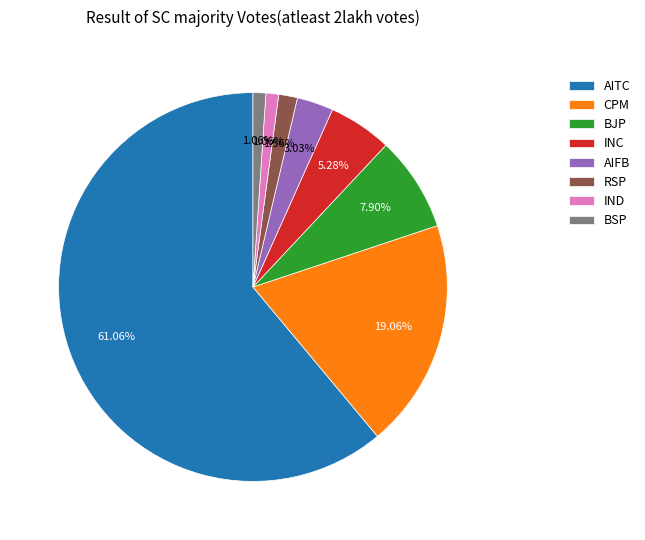

Do CPM and INC together represent more than half of the pie?

No